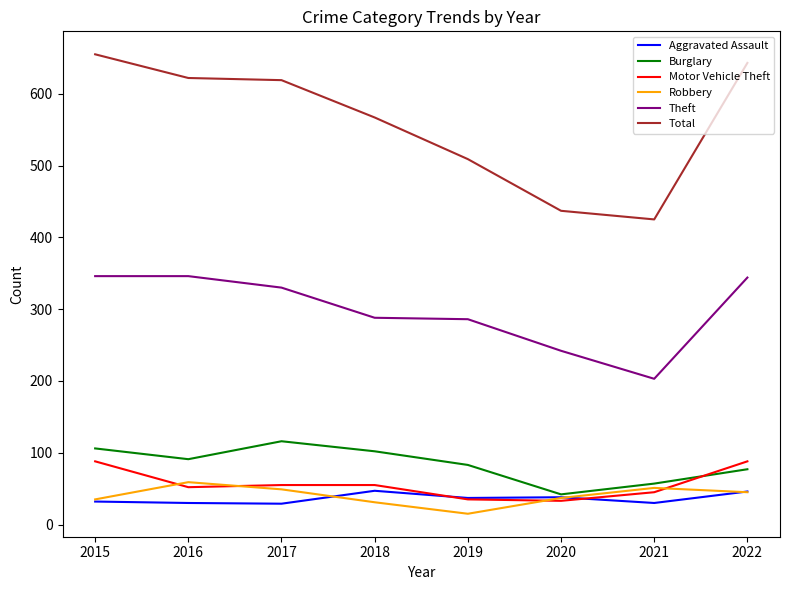

Is it true that Burglary equals 91 at 2016?

True